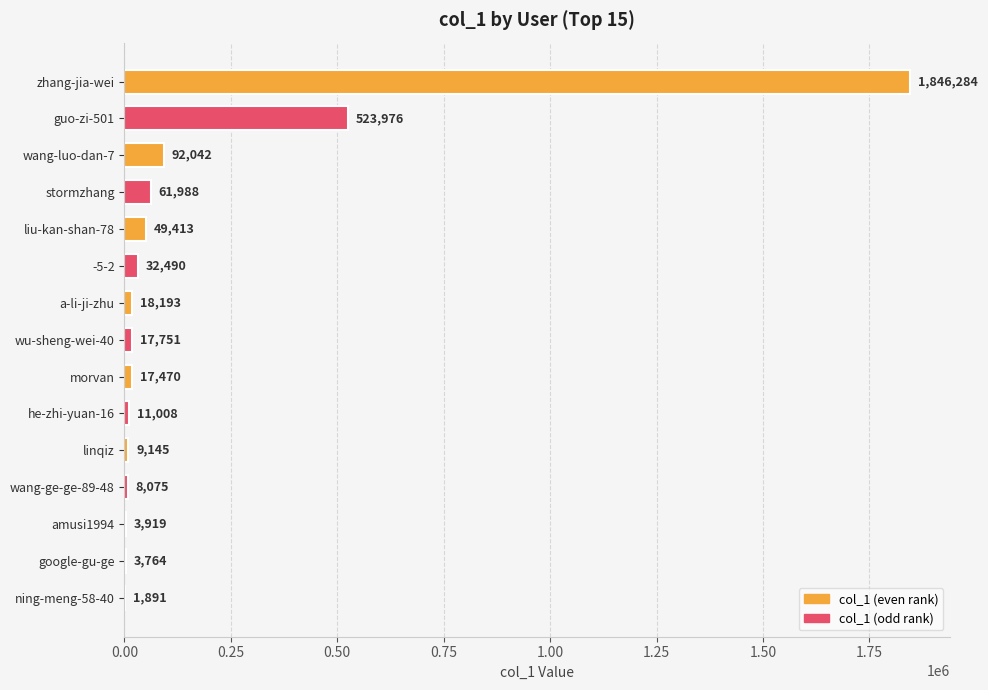

Between amusi1994 and google-gu-ge, which is larger?

amusi1994